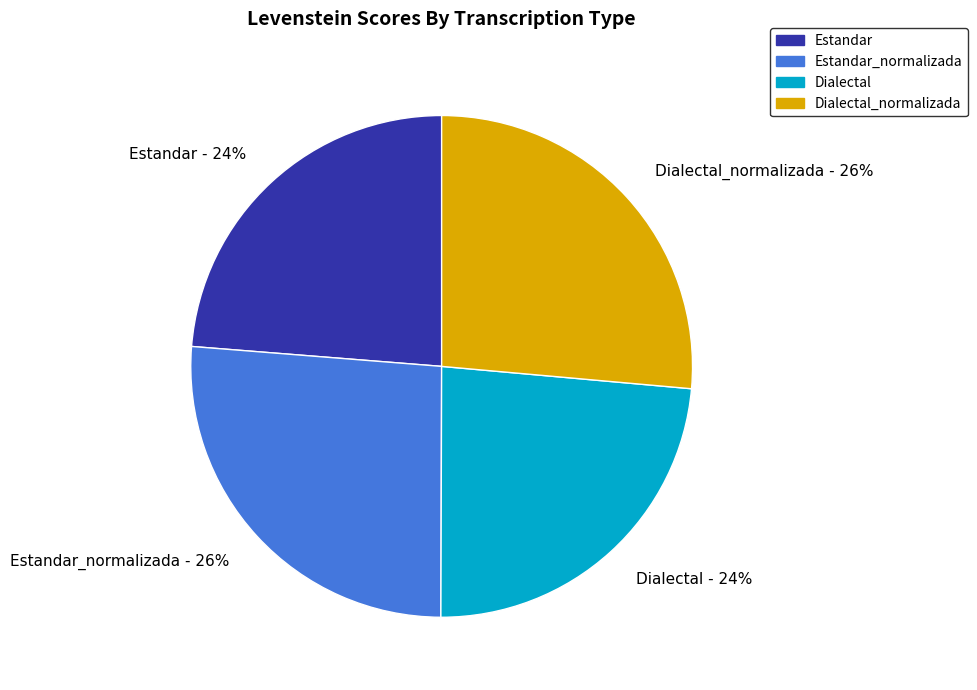

Is Estandar the majority of the pie?

No